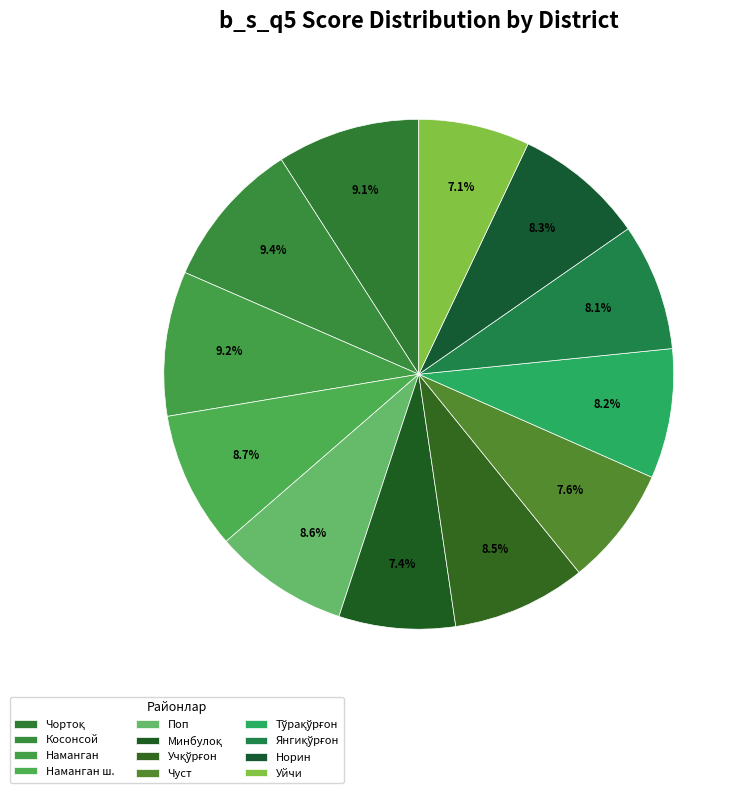

Does Тўрақўрғон represent more than half of the total?

No